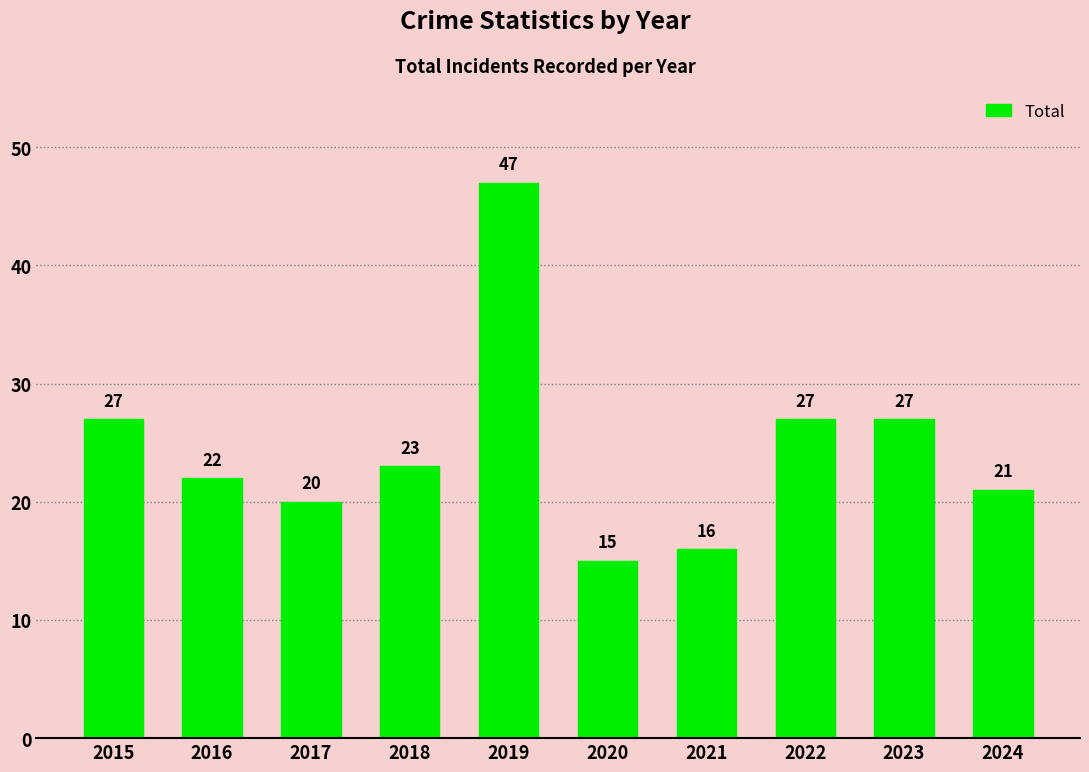

Reading right to left, what are all the values shown in this chart?

21	27	27	16	15	47	23	20	22	27